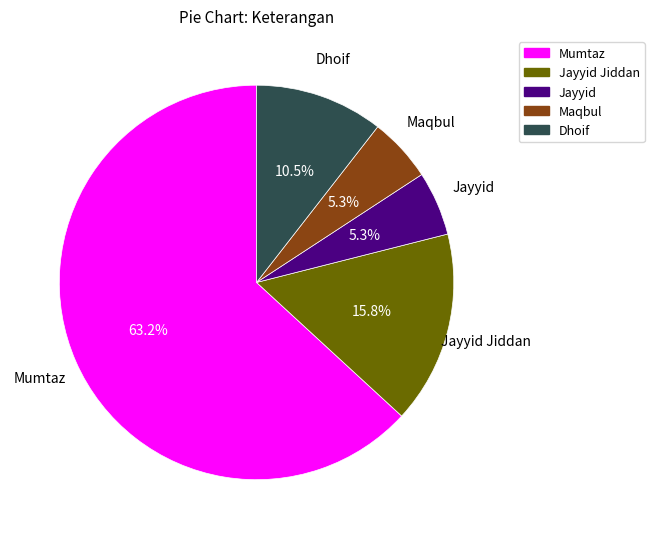

Count the number of slices in the pie.

5